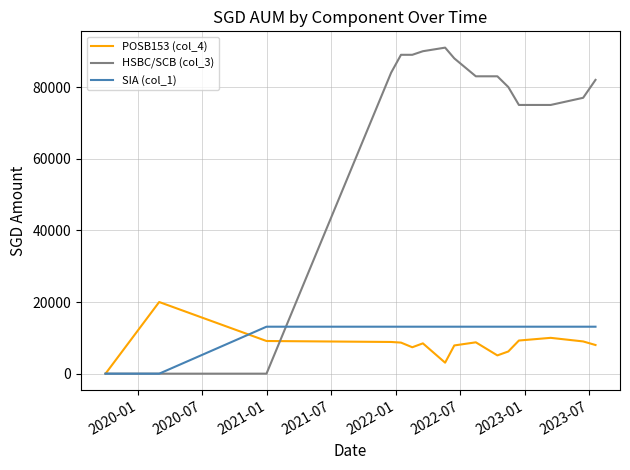

In POSB153 (col_4), how many points are lower than both neighbors (excluding endpoints)?

3